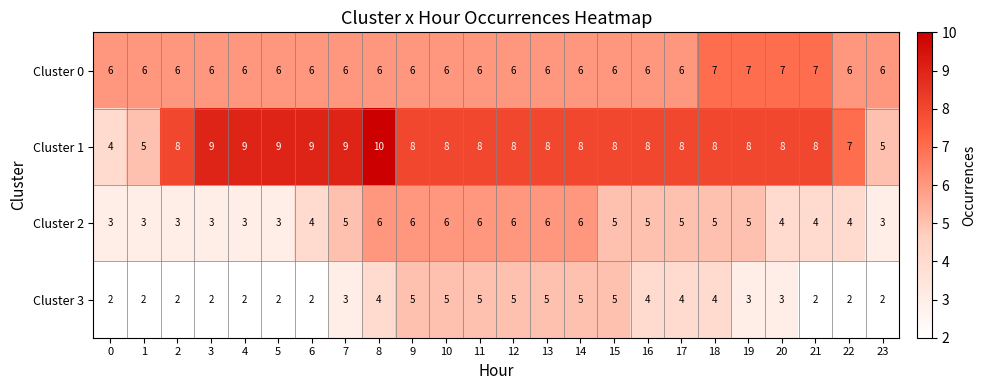

What is the total value across all series at 19?

23